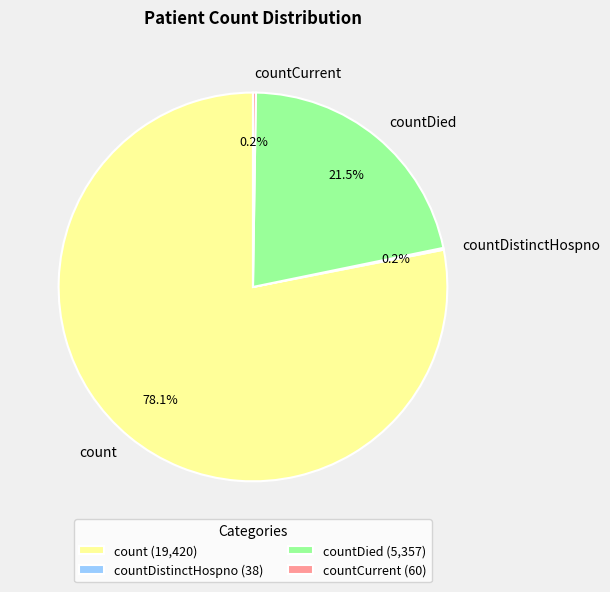

Approximately how many times larger is the value at countDied compared to count?

0.3